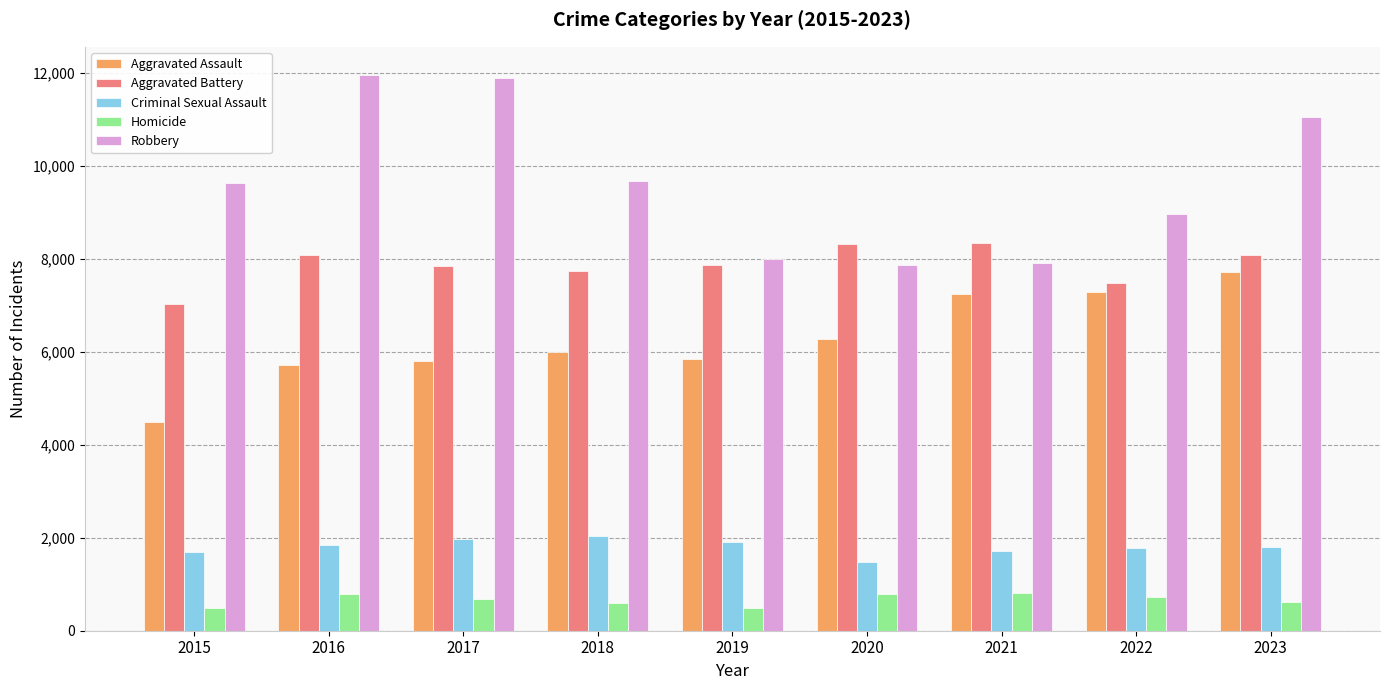

What is the sum of the Aggravated Assault values at 2020 and 2023?

13971